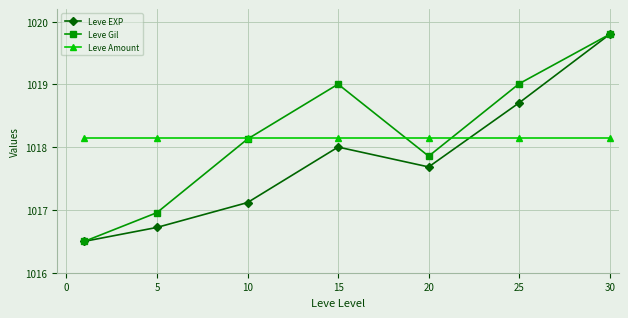

In Leve Gil, how many points are lower than both neighbors (excluding endpoints)?

1